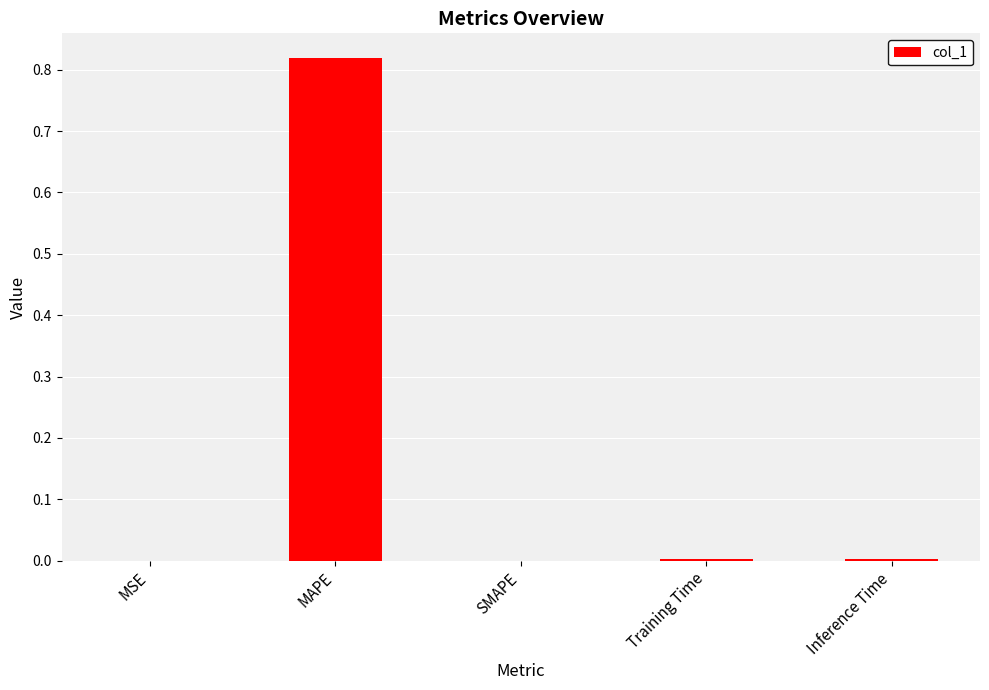

The value at MSE is 0.0. True or false?

True